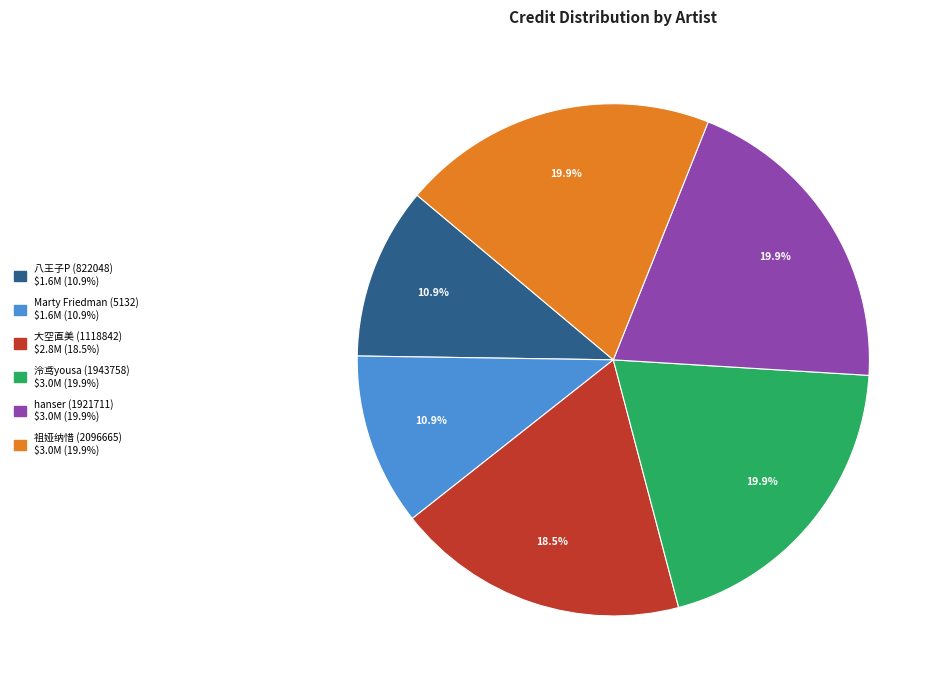

How many segments does this pie chart have?

6